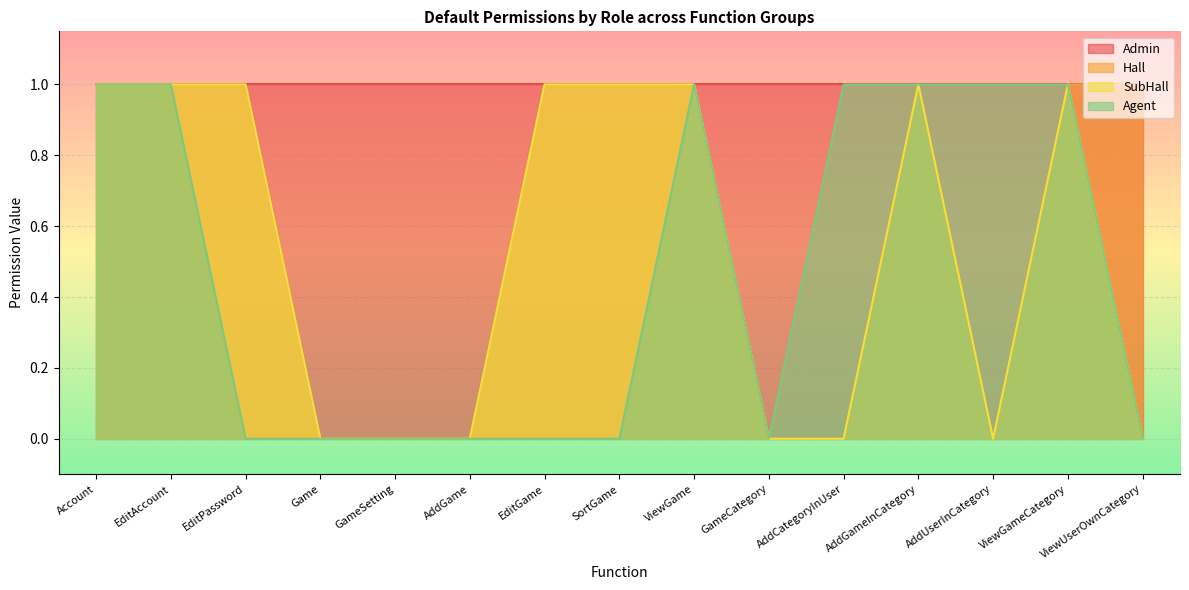

At how many categories does at least one series exceed 0?

15